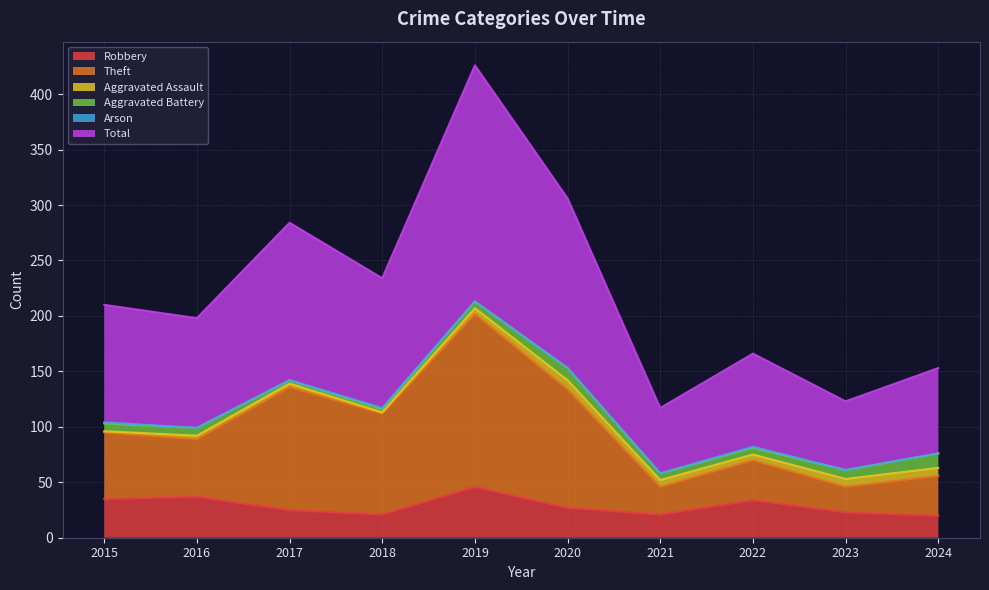

At which category is the sum across all series the highest?

2019